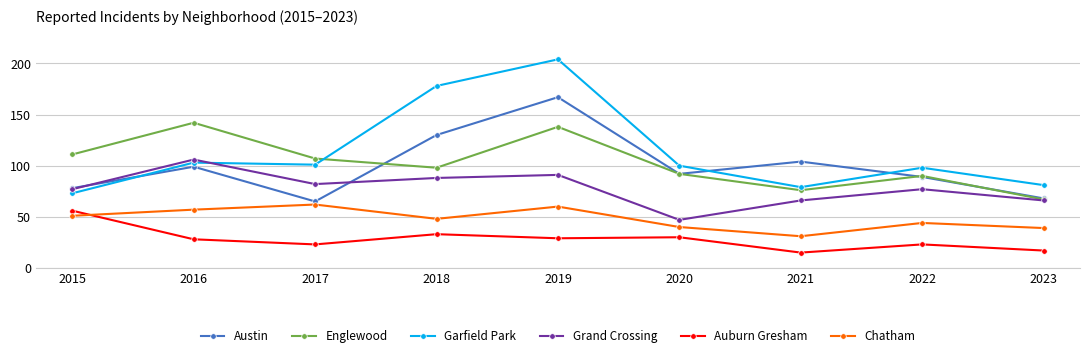

Rank the categories by Englewood value from lowest to highest.

2023, 2021, 2022, 2020, 2018, 2017, 2015, 2019, 2016